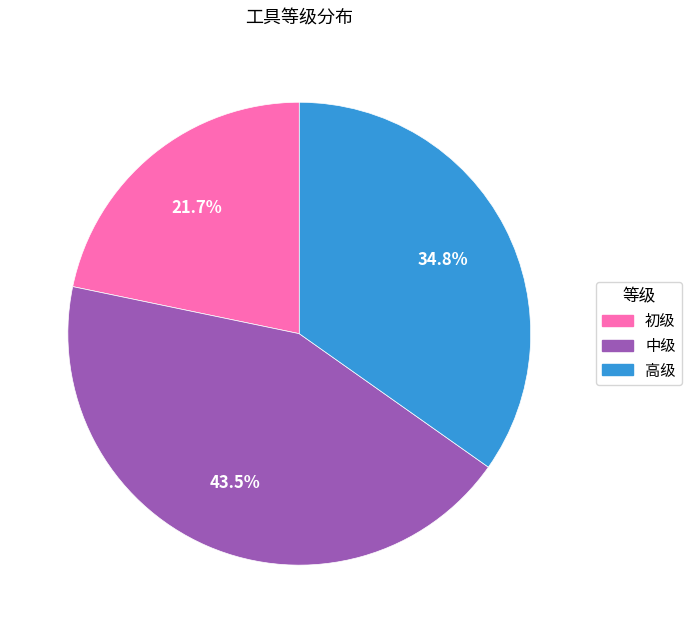

Which slice is the smallest?

初级